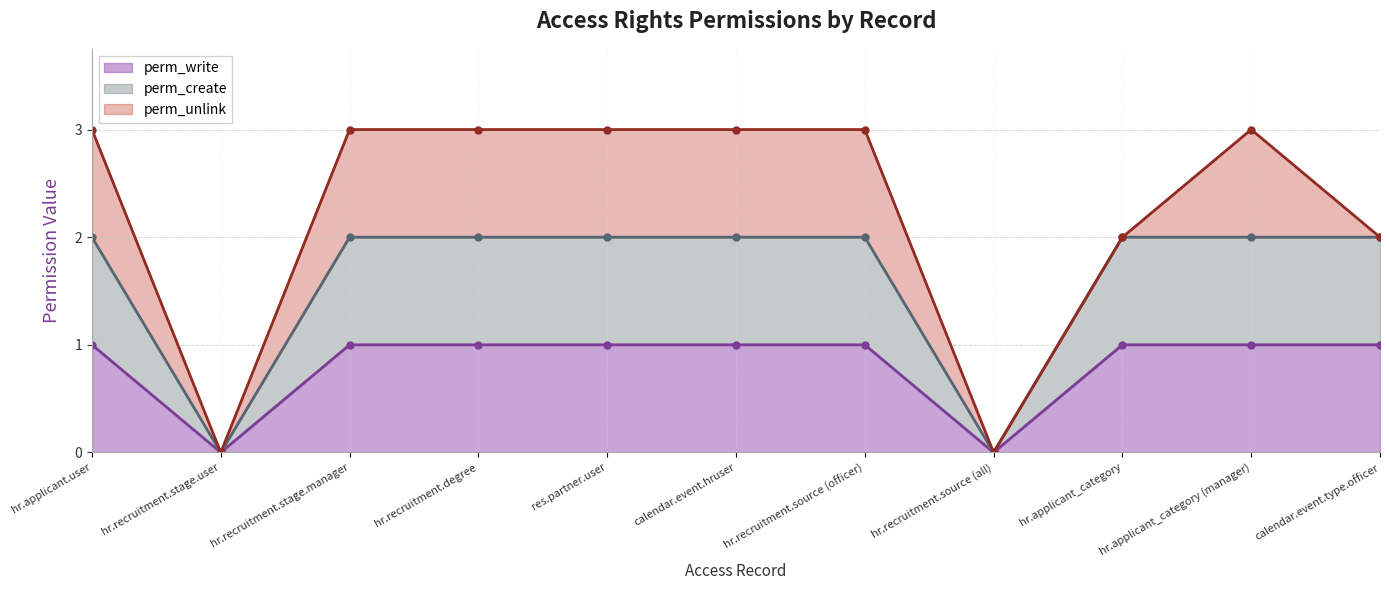

In perm_write, how many points are lower than both neighbors (excluding endpoints)?

2